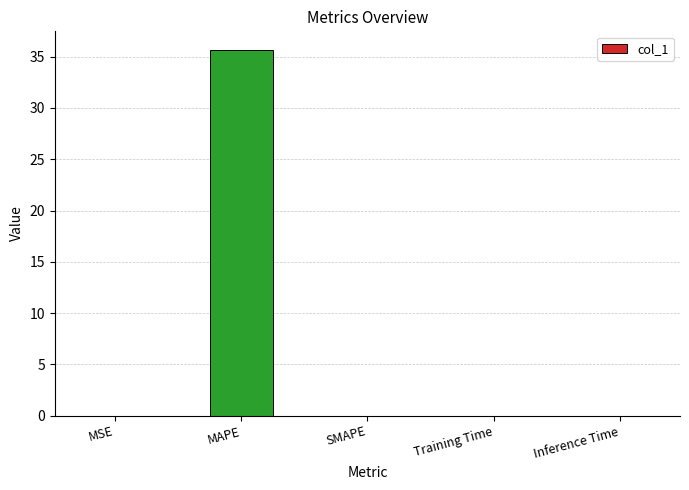

The value at MAPE is 35.7. True or false?

True